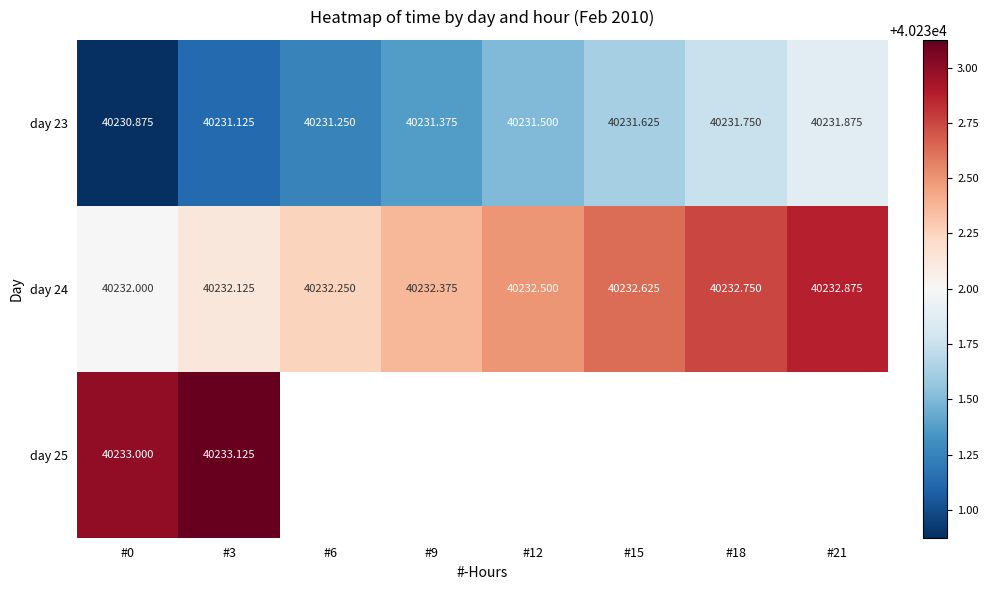

What is the sum of all day 24 values?

321859.5